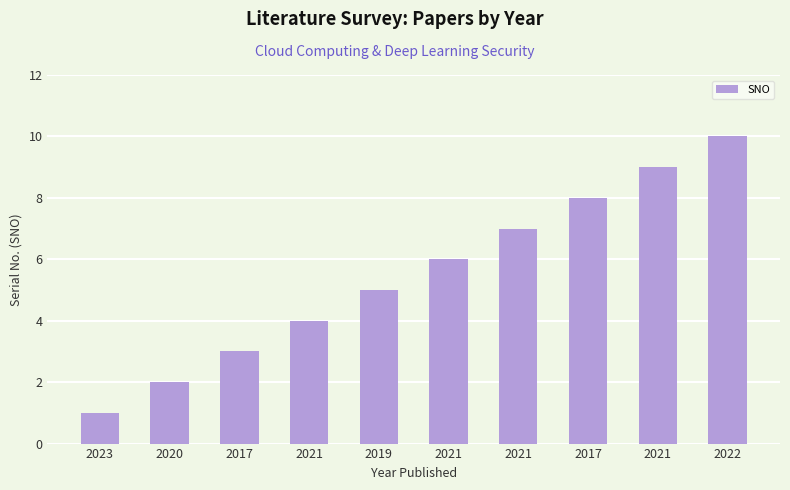

Count the number of data series in this chart.

1